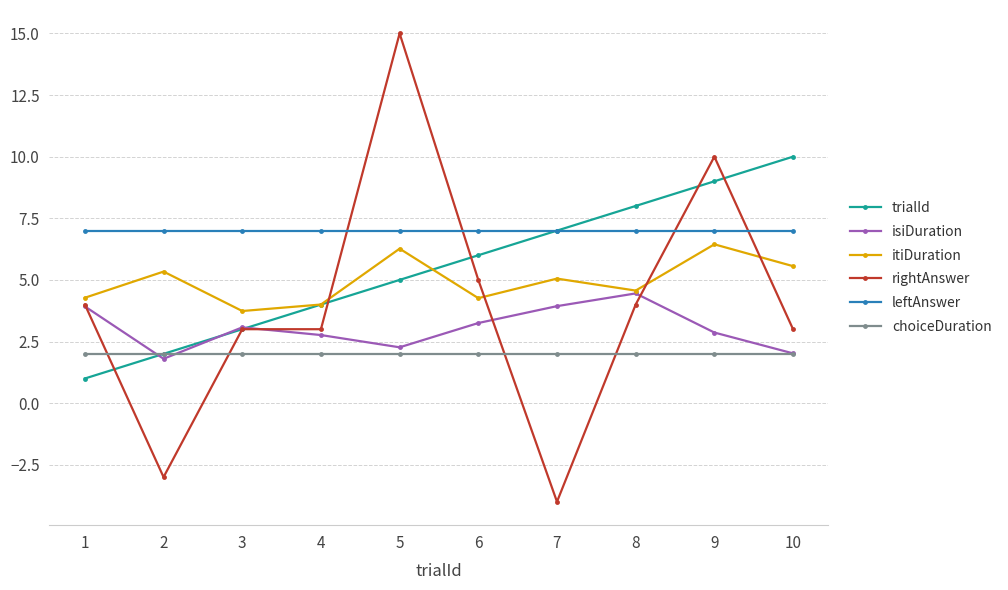

Reading left to right, extract all data points from this chart.

trialId: 1.0	2.0	3.0	4.0	5.0	6.0	7.0	8.0	9.0	10.0
isiDuration: 3.9	1.8	3.1	2.8	2.3	3.3	3.9	4.5	2.9	2.0
itiDuration: 4.3	5.3	3.7	4.0	6.3	4.3	5.1	4.6	6.4	5.6
rightAnswer: 4.0	-3.0	3.0	3.0	15.0	5.0	-4.0	4.0	10.0	3.0
leftAnswer: 7.0	7.0	7.0	7.0	7.0	7.0	7.0	7.0	7.0	7.0
choiceDuration: 2.0	2.0	2.0	2.0	2.0	2.0	2.0	2.0	2.0	2.0